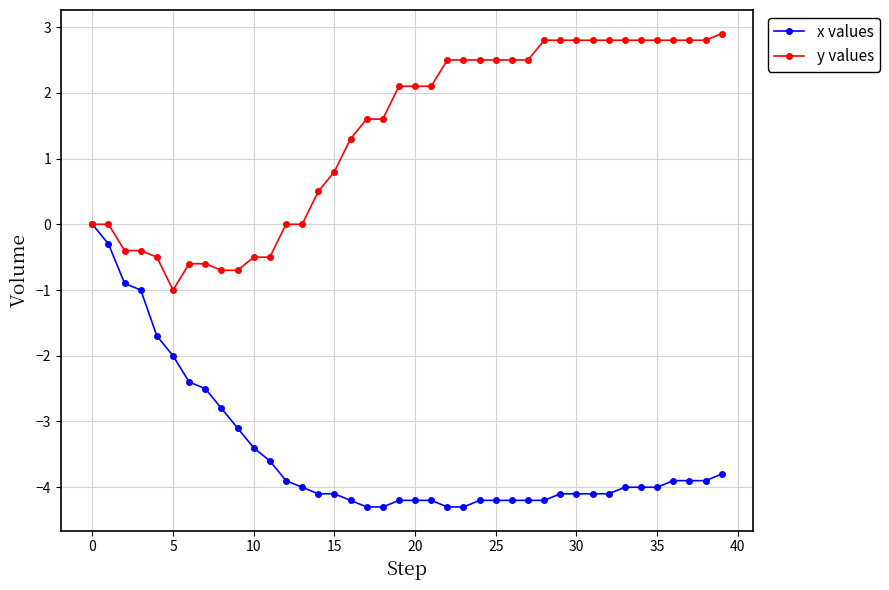

What is the minimum value for y values?

-1.0